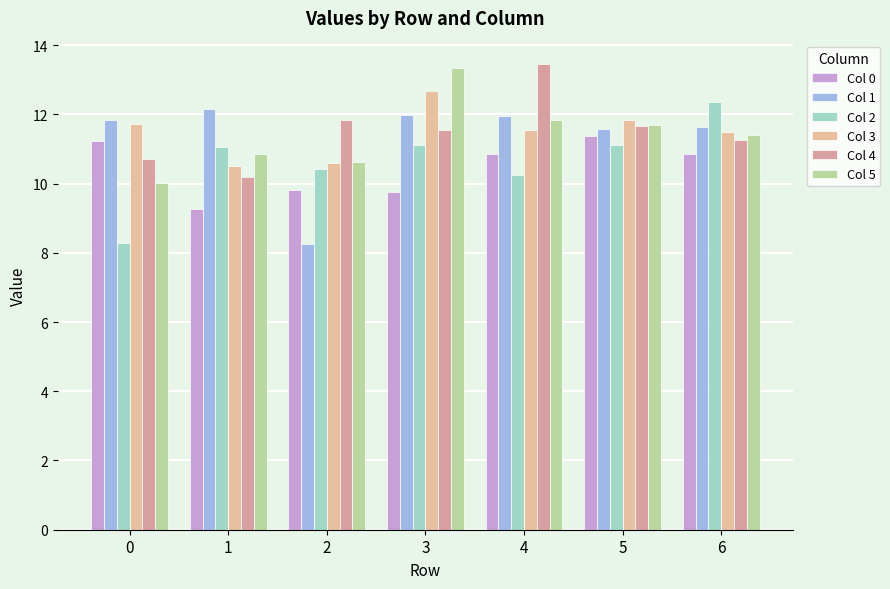

List the series in order of their peak value, highest first.

Col 4, Col 5, Col 3, Col 2, Col 1, Col 0